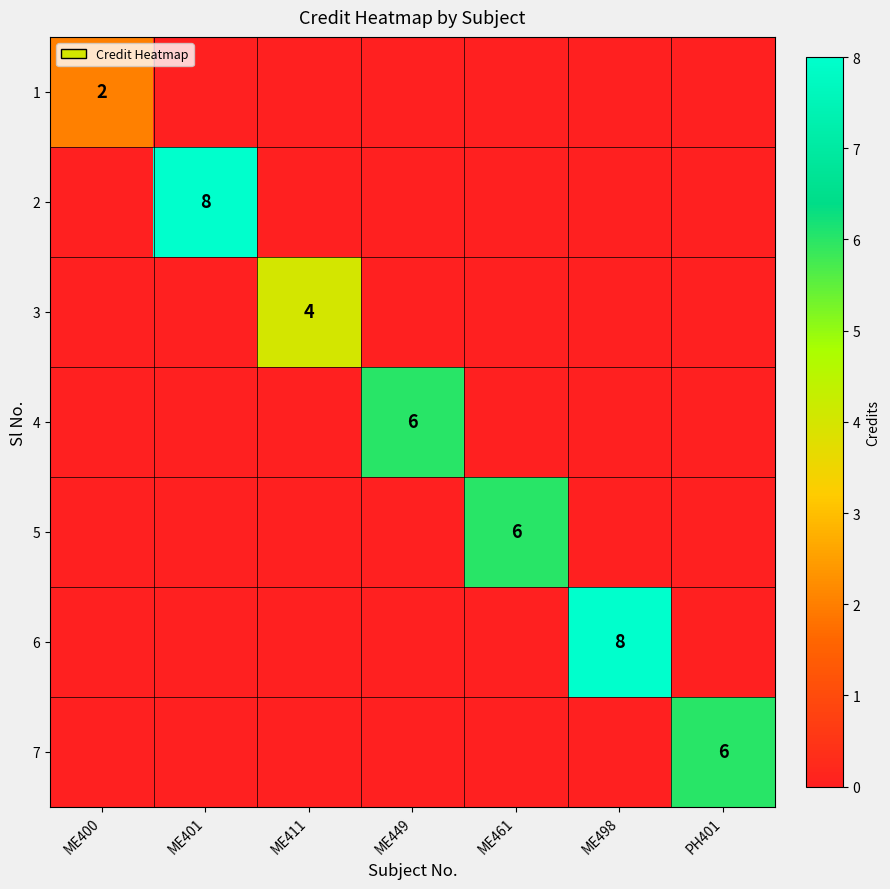

What is the sum of all 5 values?

6